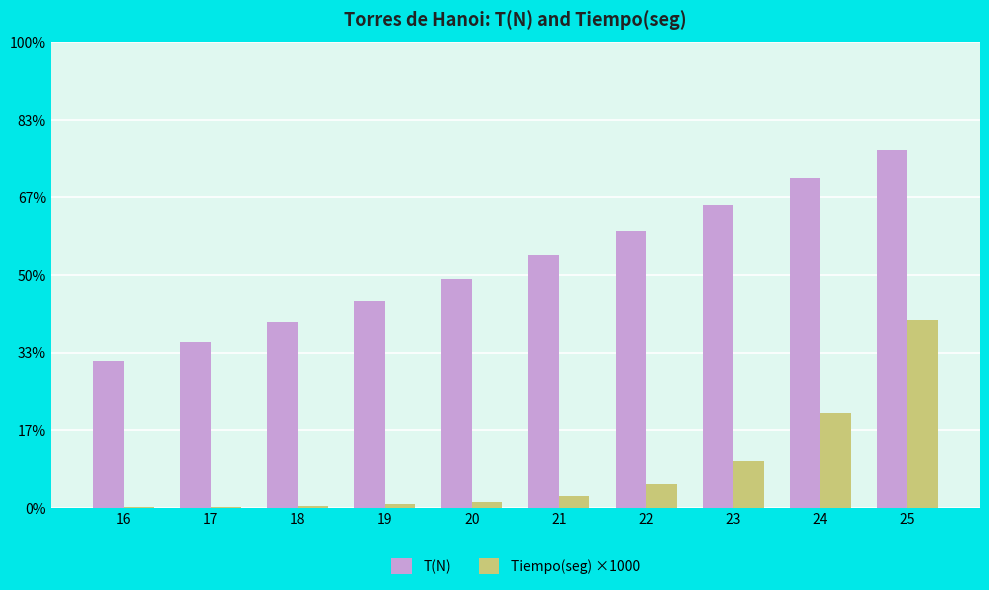

At which category does the chart reach its minimum across all series?

16